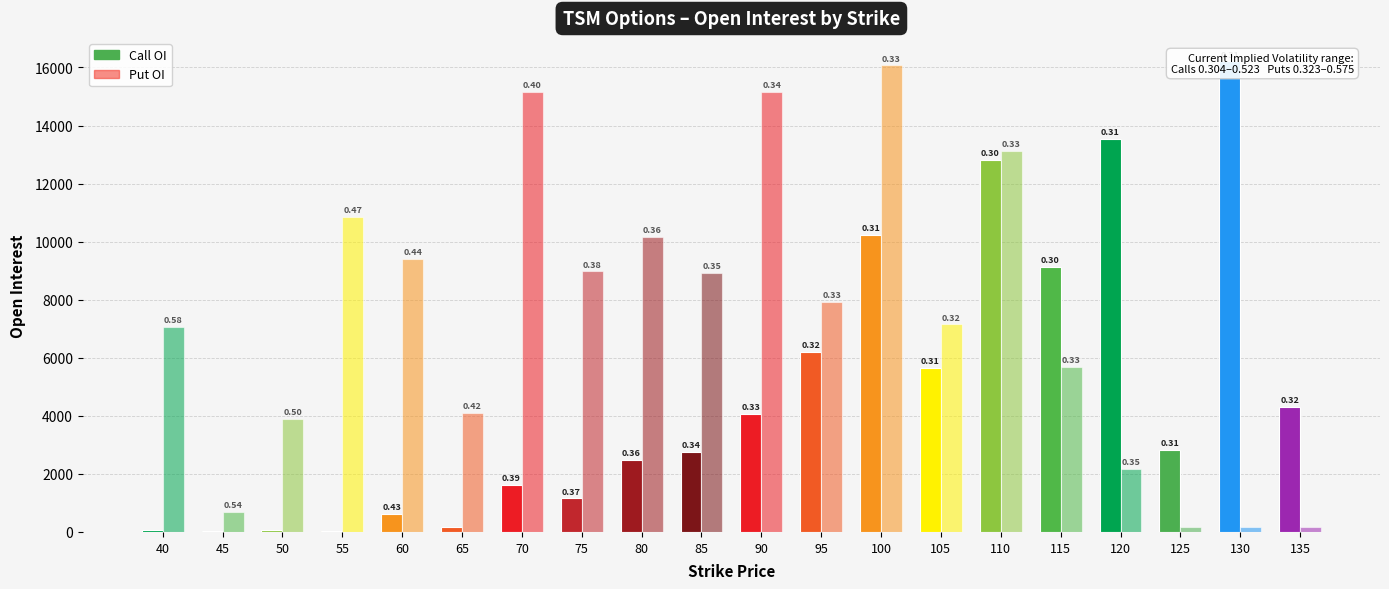

Where is Put OI nearest to the value 8112?

95